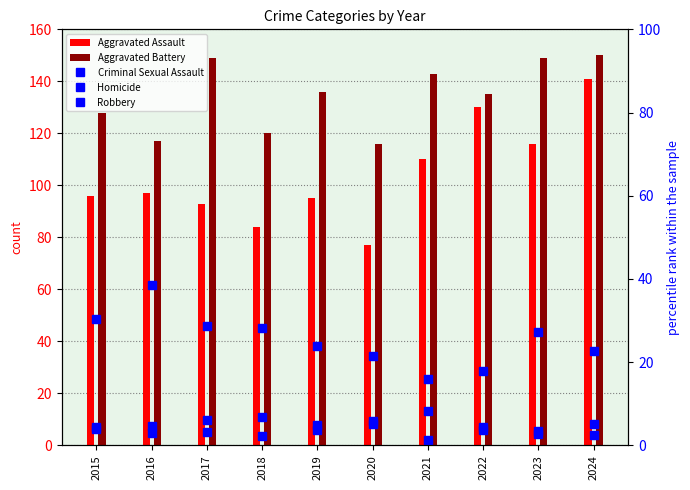

What is the approximate value of Robbery at 2016?

38.4